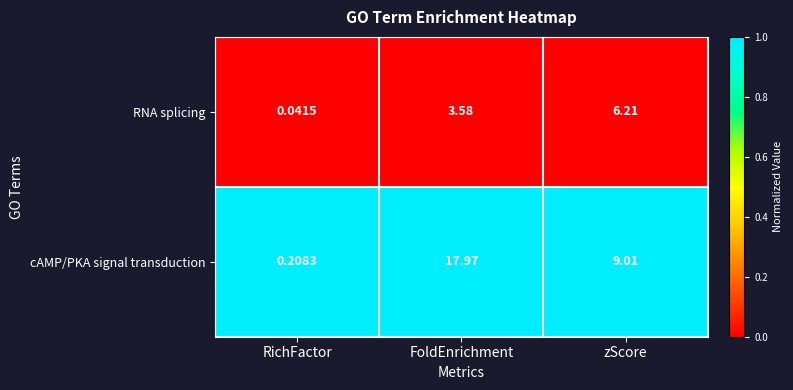

Which category has the lowest value in the cAMP/PKA signal transduction series?

RichFactor